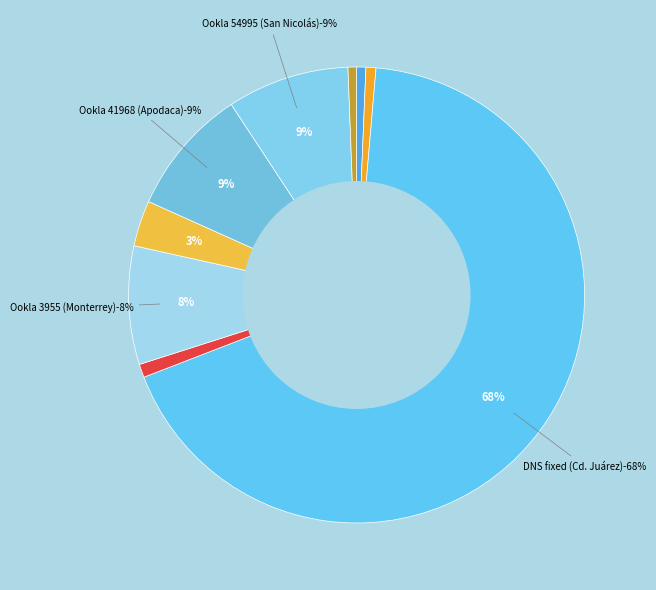

What percentage is the 201.149.50.34 slice, to the nearest percent?

4%